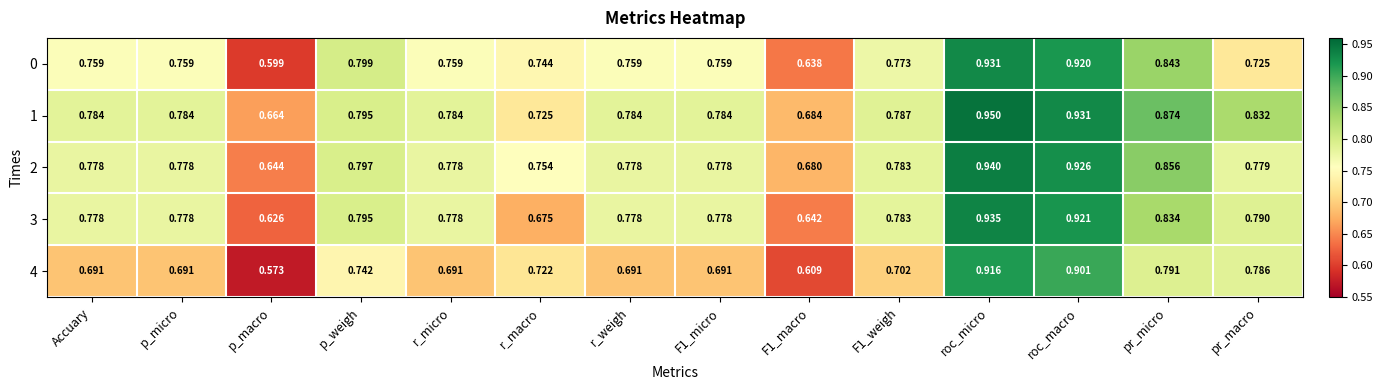

At which label is 3 closest to 0?

p_macro